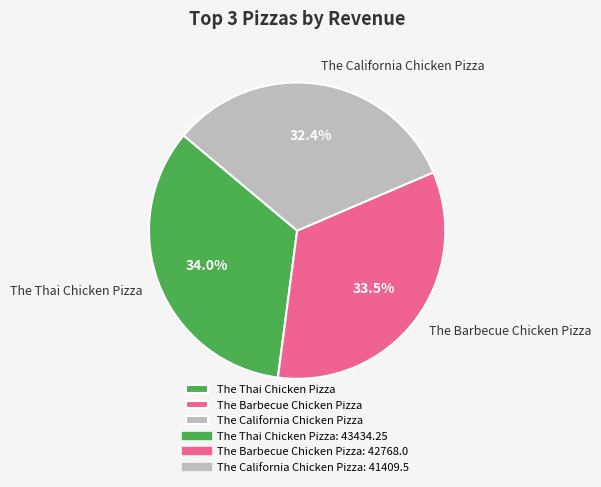

How many slices are in this pie chart?

3